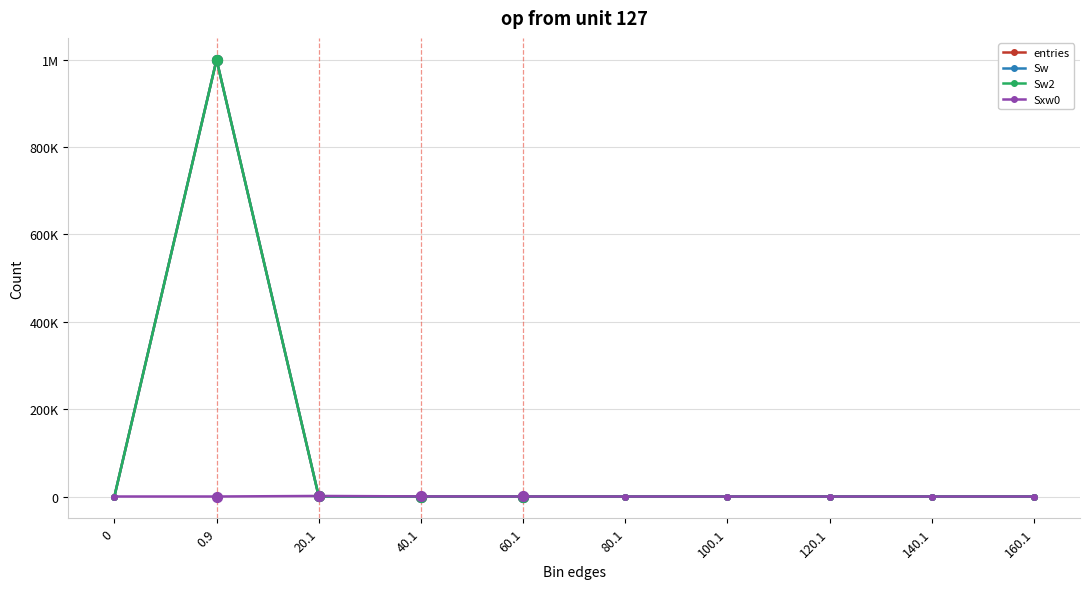

Is the value of Sw at 140.1 greater than the value of entries at 160.1?

No